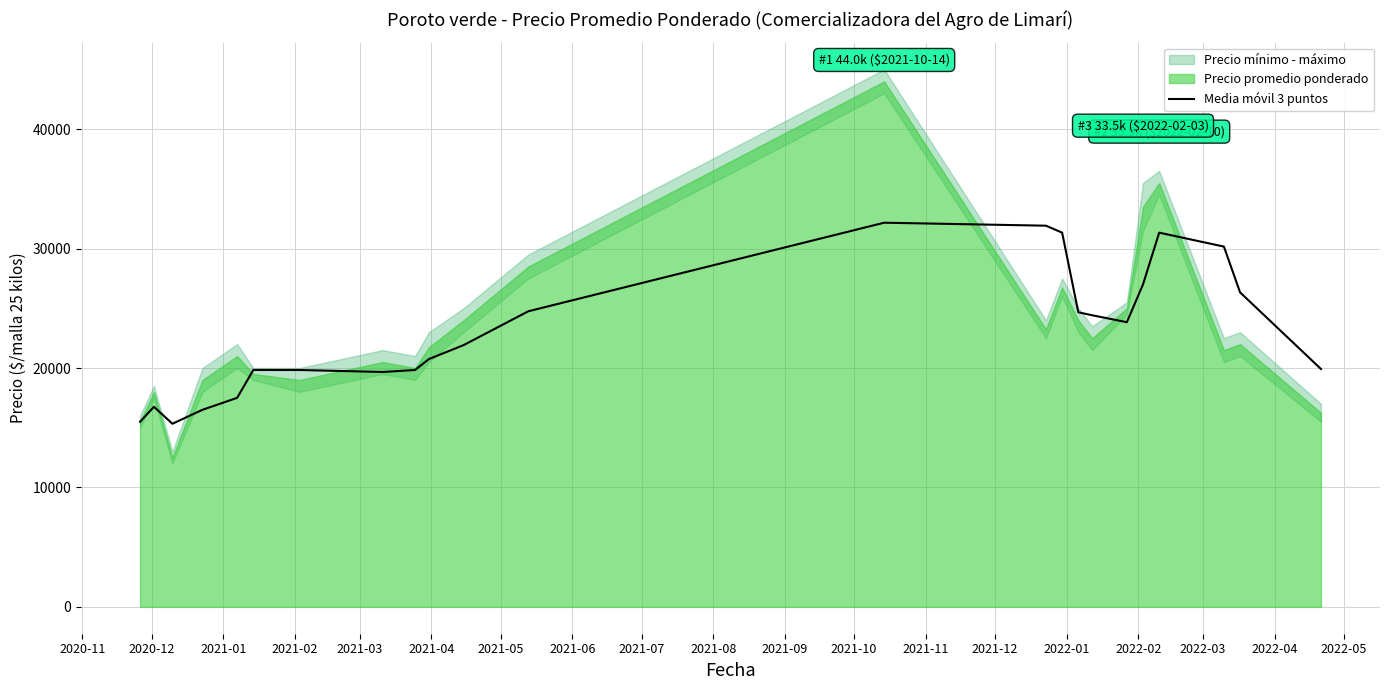

What is the lowest value of the Media móvil 3 puntos series?

15333.3